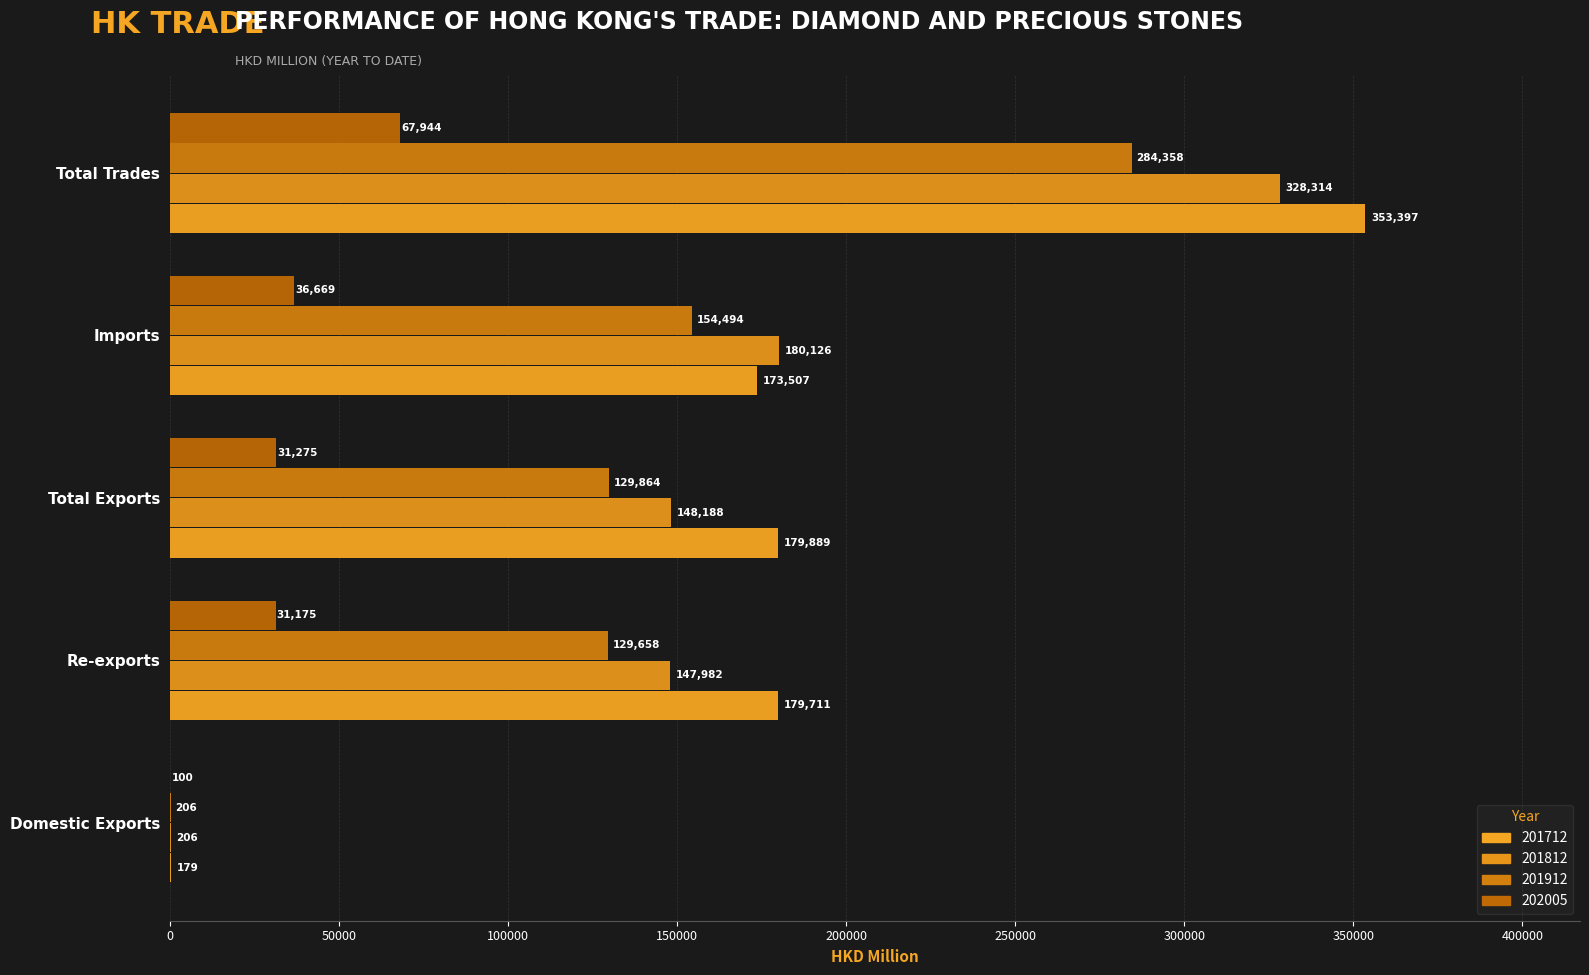

The 202005 series shows 67943.9 at Total Trades. True or false?

True